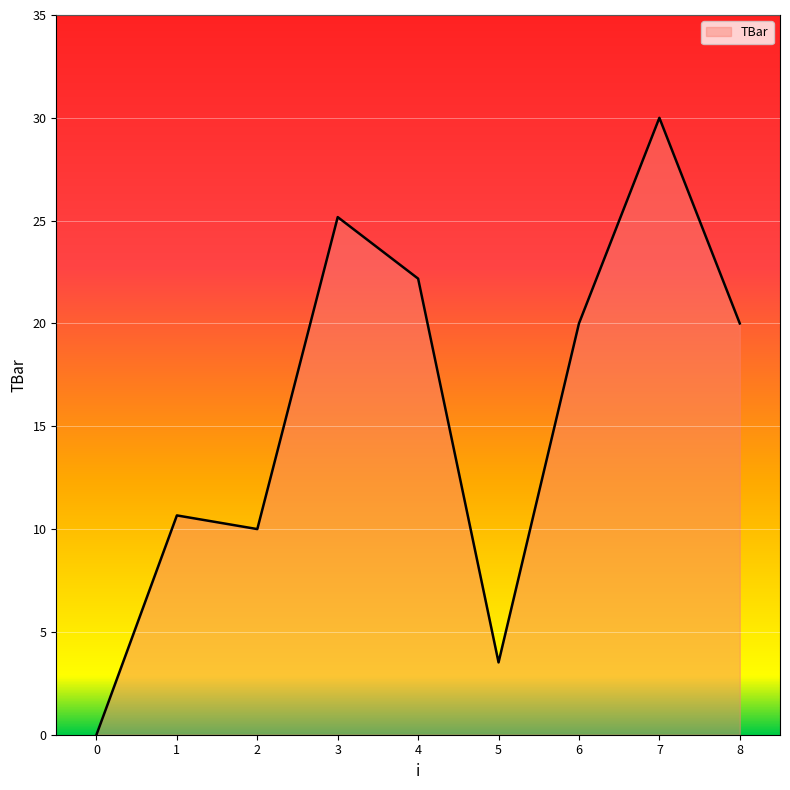

Is it true that the value at 2 is 10.0?

True